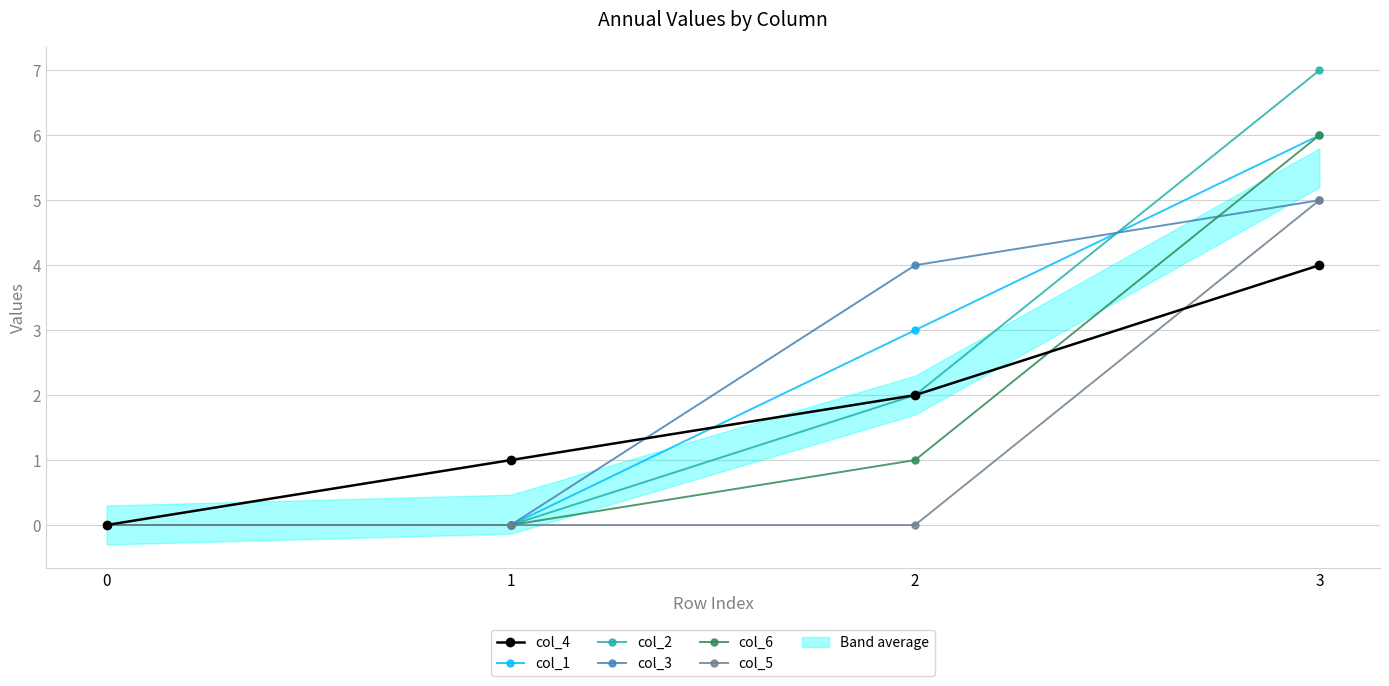

Does the chart display data point markers on the line(s)?

Yes